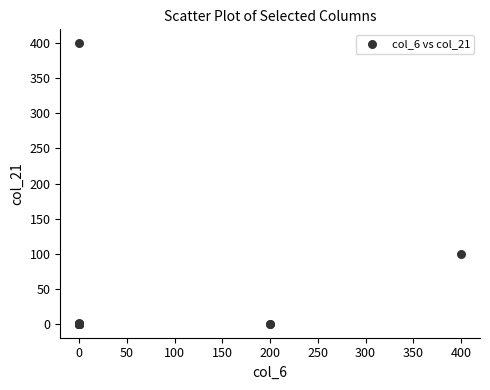

What Y value in the scatter plot is closest to 200?

100